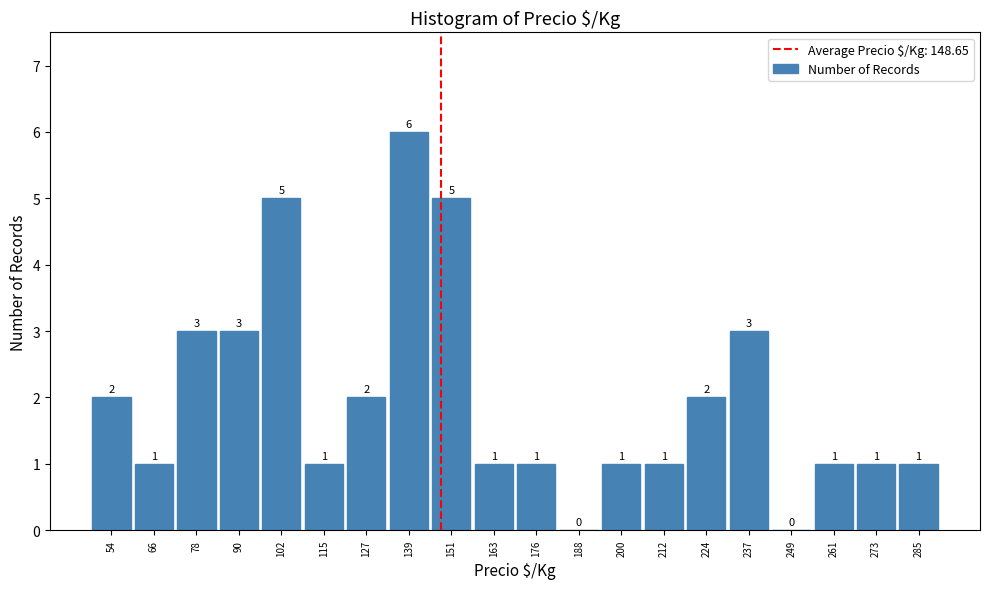

Which range on the x-axis has the tallest bar?

133.4 to 145.6